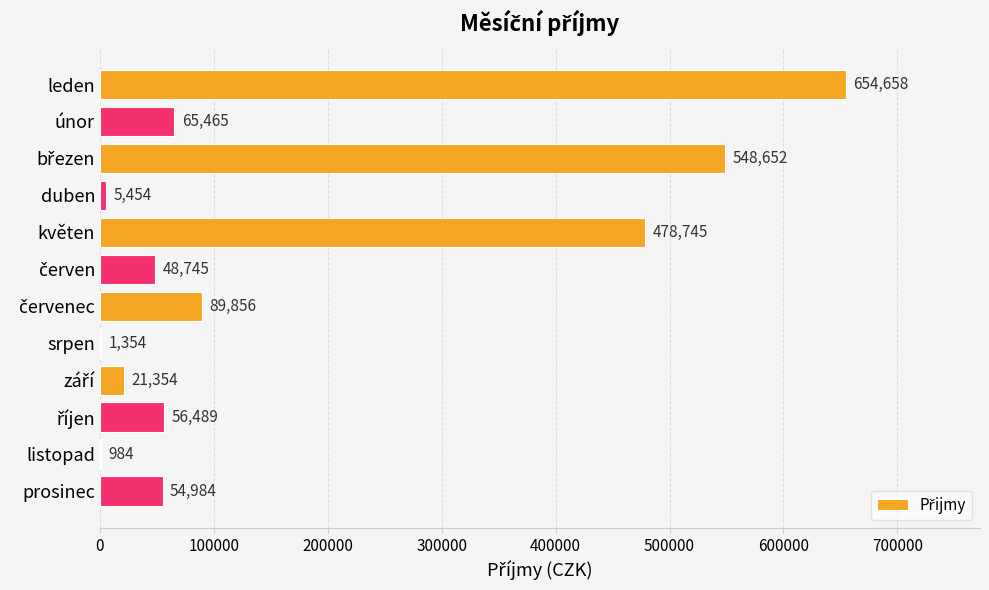

Which has a higher value, duben or únor?

únor